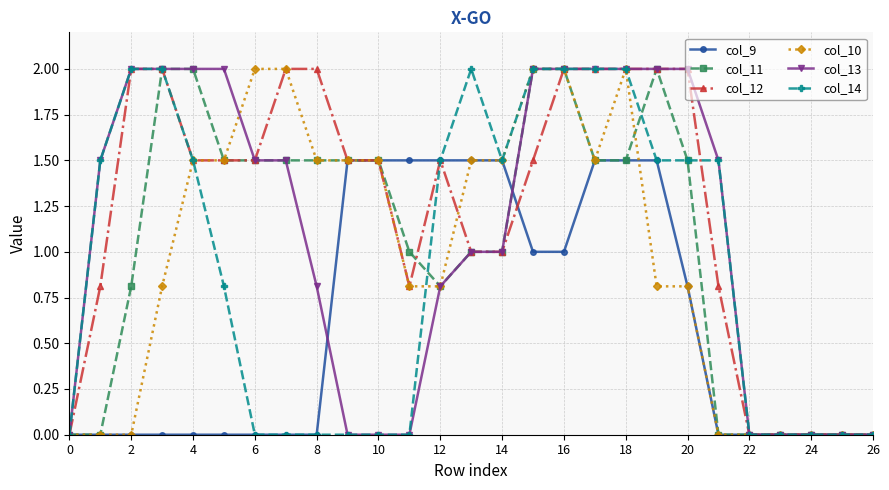

What is the sum of all col_11 values?

28.1